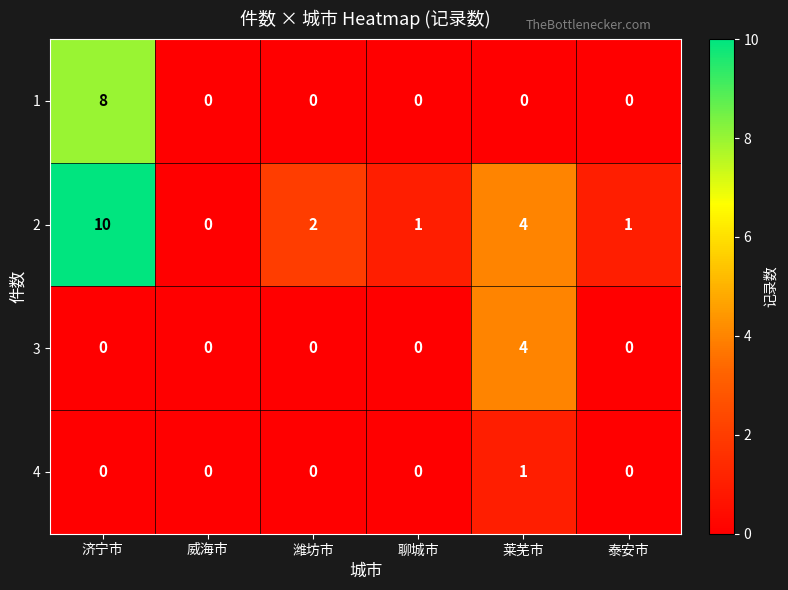

What is the maximum value for 2?

10